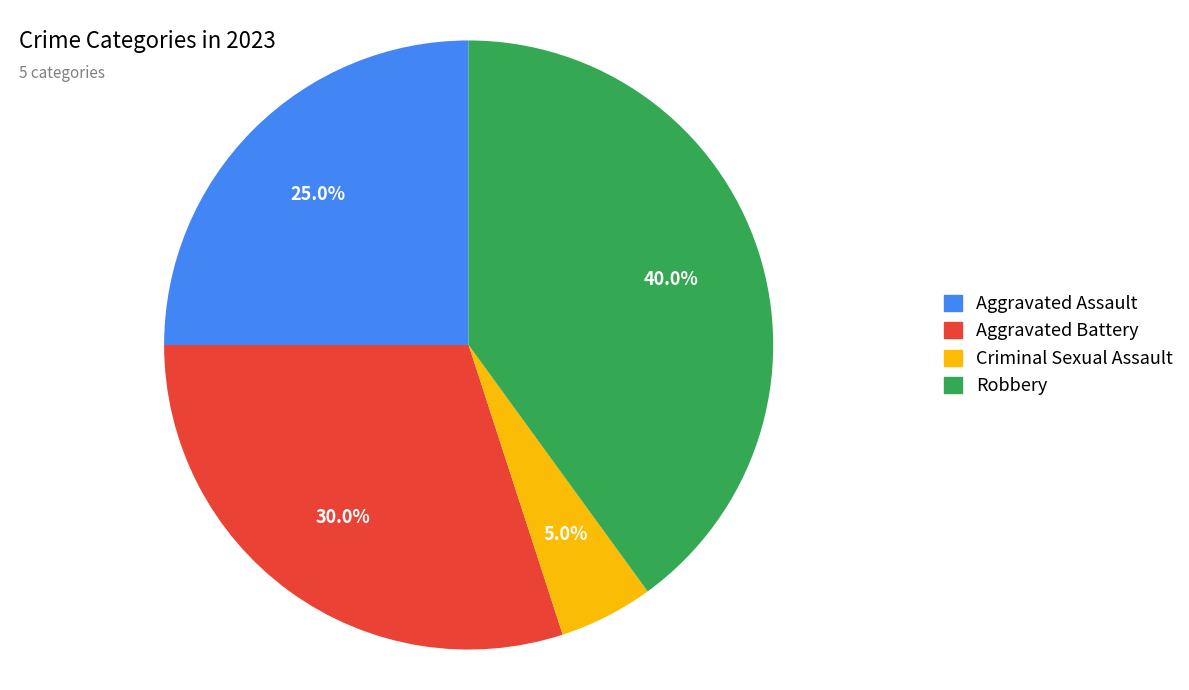

Between Aggravated Battery and Aggravated Assault, which is larger?

Aggravated Battery